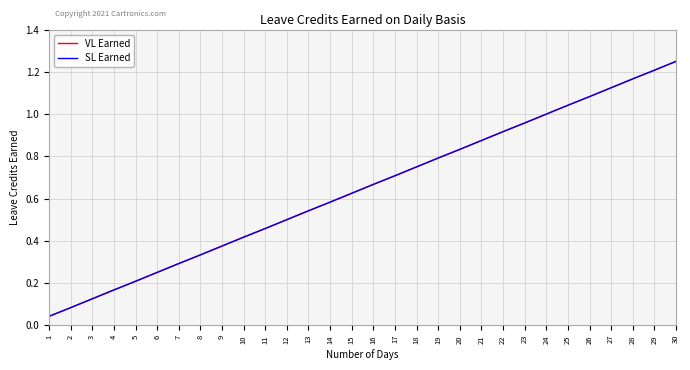

Is this an area chart (filled region under the line)?

No